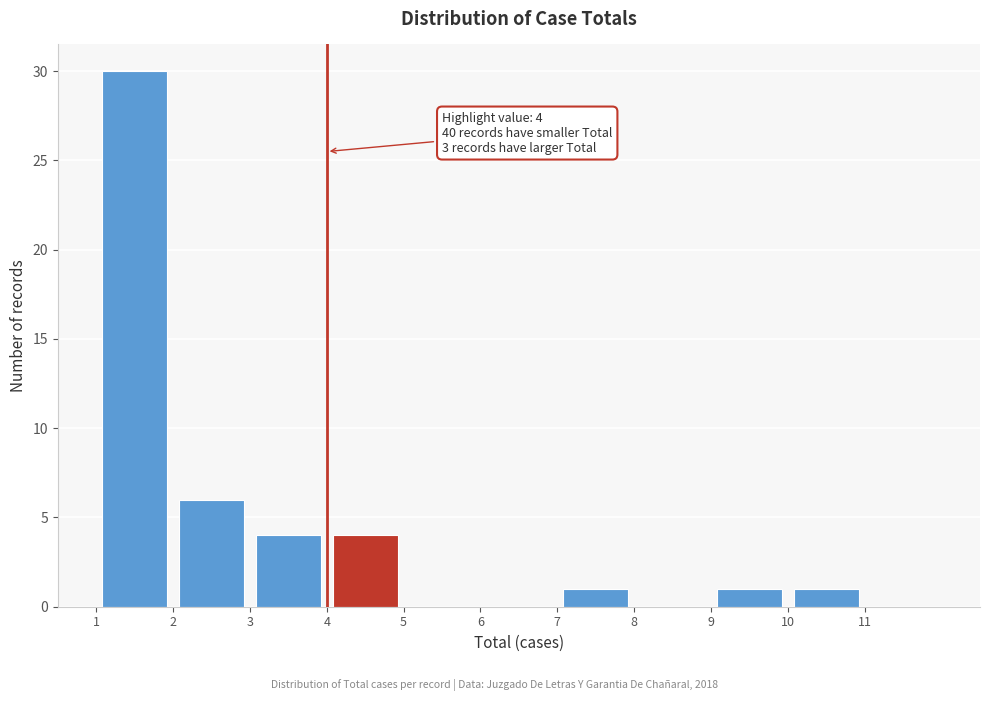

Which range on the x-axis has the tallest bar?

1 to 2